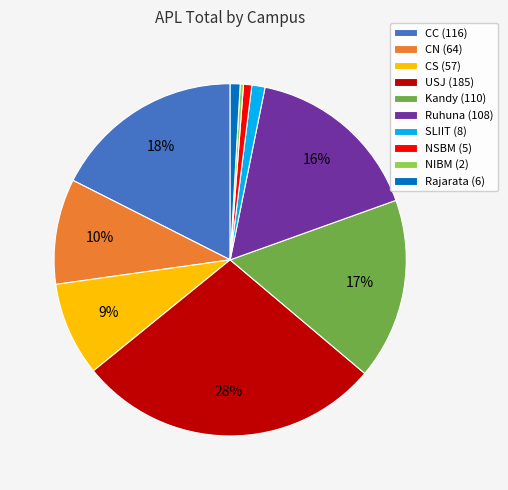

What percentage is the Kandy slice, to the nearest percent?

17%